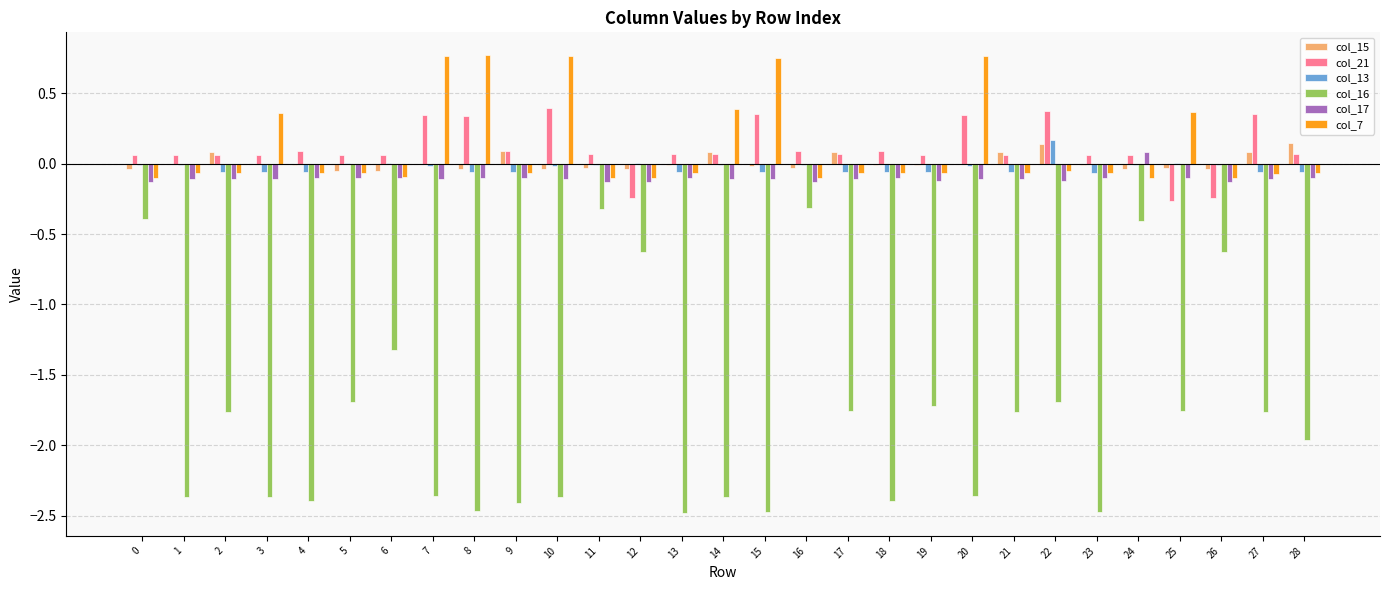

The value of col_17 at 4 is -0.1. True or false?

True